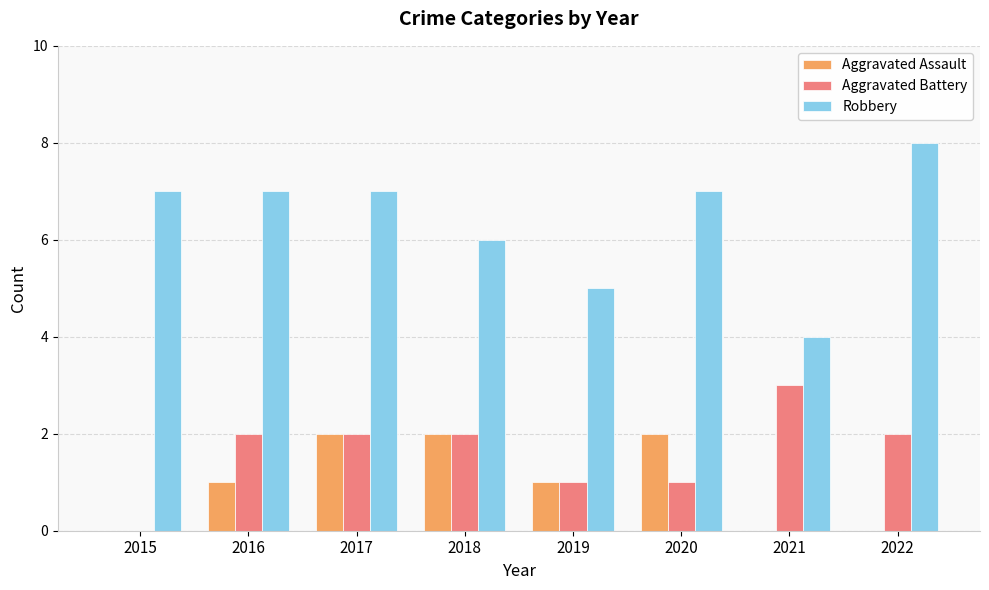

Reading left to right, what are all the values shown in this chart?

Aggravated Assault: 2015=0	2016=1	2017=2	2018=2	2019=1	2020=2	2021=0	2022=0
Aggravated Battery: 2015=0	2016=2	2017=2	2018=2	2019=1	2020=1	2021=3	2022=2
Robbery: 2015=7	2016=7	2017=7	2018=6	2019=5	2020=7	2021=4	2022=8